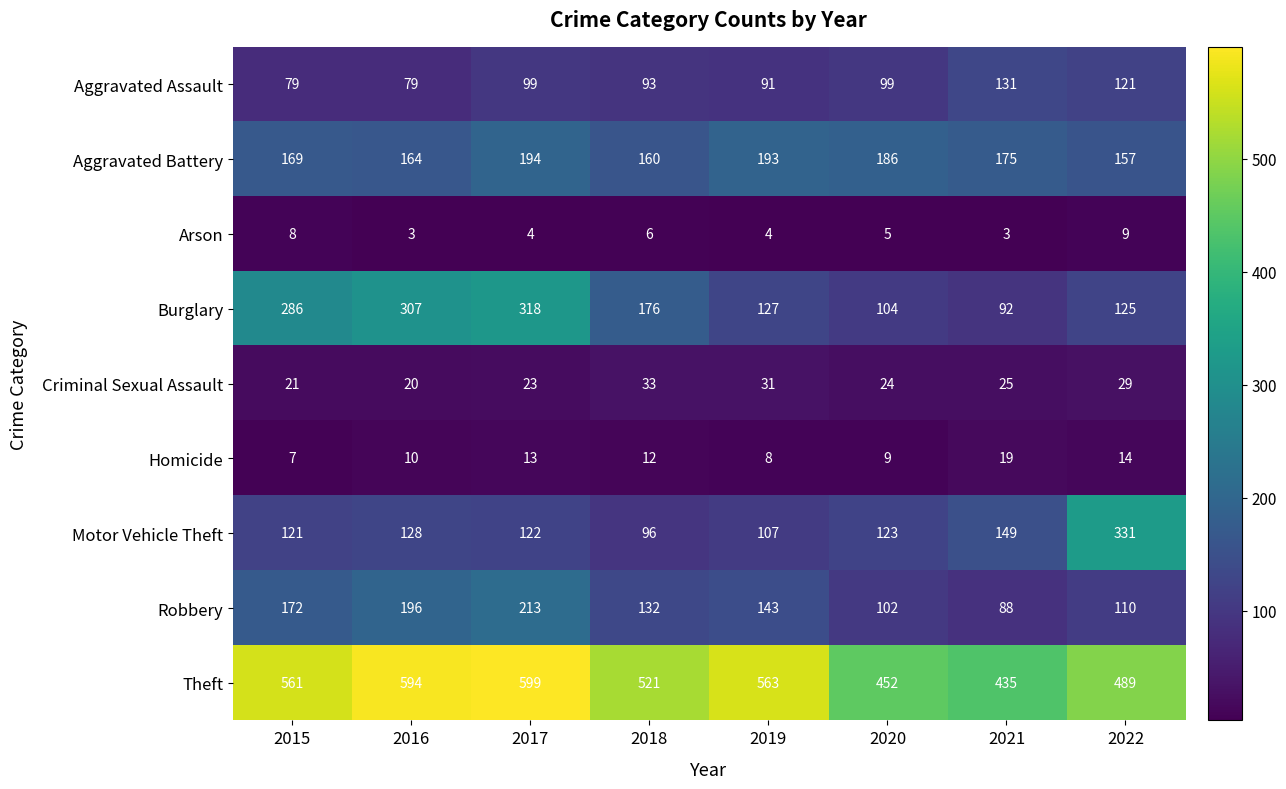

At how many categories does at least one series exceed 24?

8